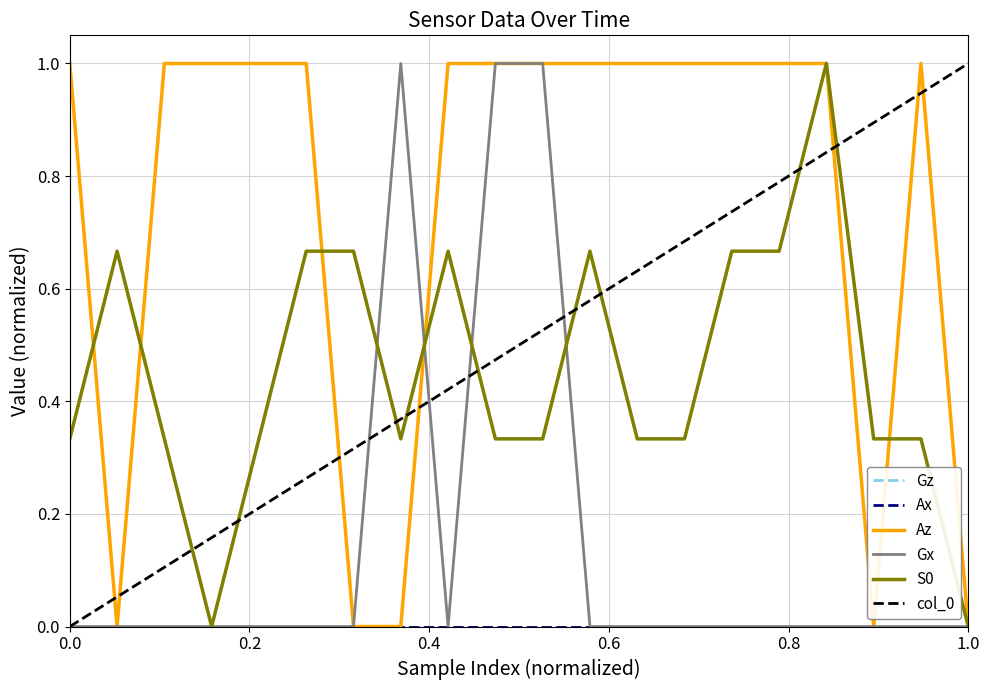

Reading right to left, extract all data points from this chart.

Gz: 0.0	0.0	0.0	0.0	0.0	0.0	0.0	0.0	0.0	0.0	0.0	0.0	0.0	0.0	0.0	0.0	0.0	0.0	0.0	0.0
Ax: 0.0	0.0	0.0	0.0	0.0	0.0	0.0	0.0	0.0	0.0	0.0	0.0	0.0	0.0	0.0	0.0	0.0	0.0	0.0	0.0
Az: 0.0	1.0	0.0	1.0	1.0	1.0	1.0	1.0	1.0	1.0	1.0	1.0	0.0	0.0	1.0	1.0	1.0	1.0	0.0	1.0
Gx: 0.0	0.0	0.0	0.0	0.0	0.0	0.0	0.0	0.0	1.0	1.0	0.0	1.0	0.0	0.0	0.0	0.0	0.0	0.0	0.0
S0: 0.0	0.3	0.3	1.0	0.7	0.7	0.3	0.3	0.7	0.3	0.3	0.7	0.3	0.7	0.7	0.3	0.0	0.3	0.7	0.3
col_0: 1.0	0.9	0.9	0.8	0.8	0.7	0.7	0.6	0.6	0.5	0.5	0.4	0.4	0.3	0.3	0.2	0.2	0.1	0.1	0.0